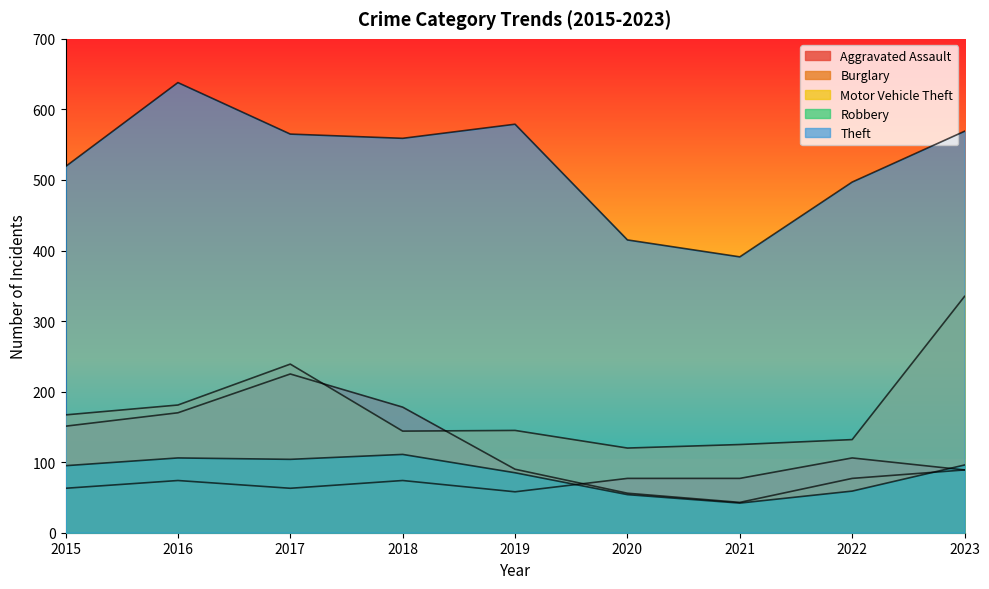

How many lines are shown in the chart?

5